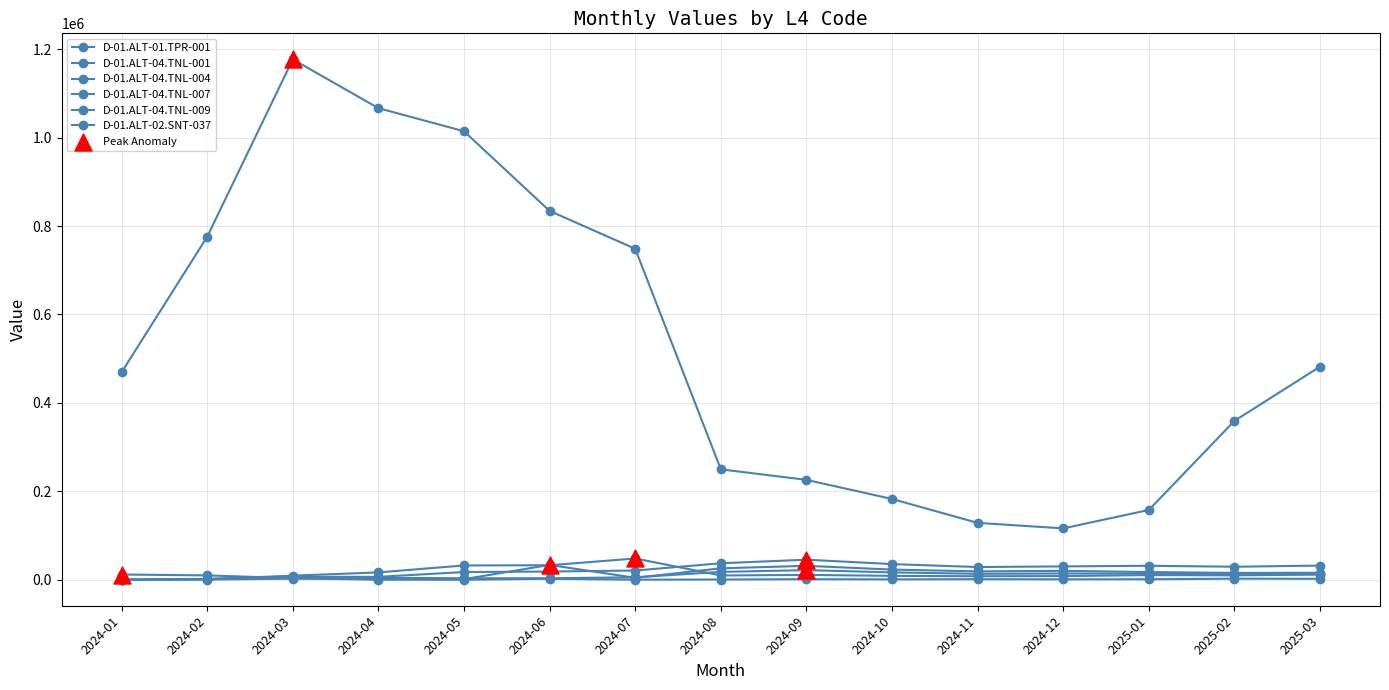

Does the chart have visible grid lines?

Yes